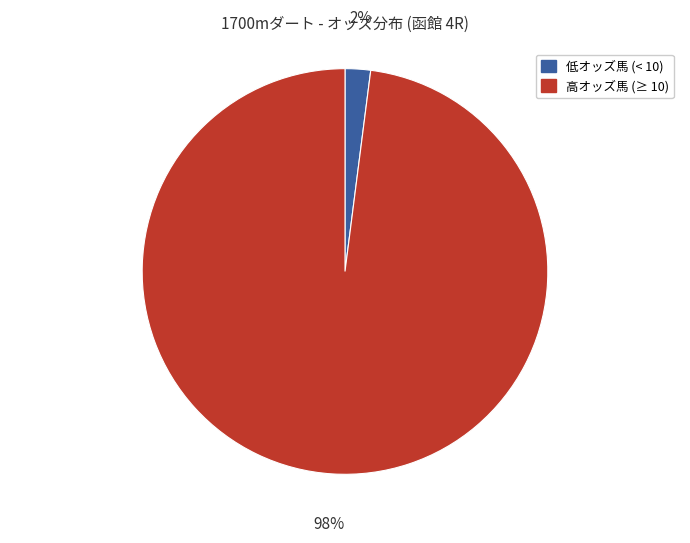

To the nearest percent, what is the difference between the largest and smallest slice percentages?

96%